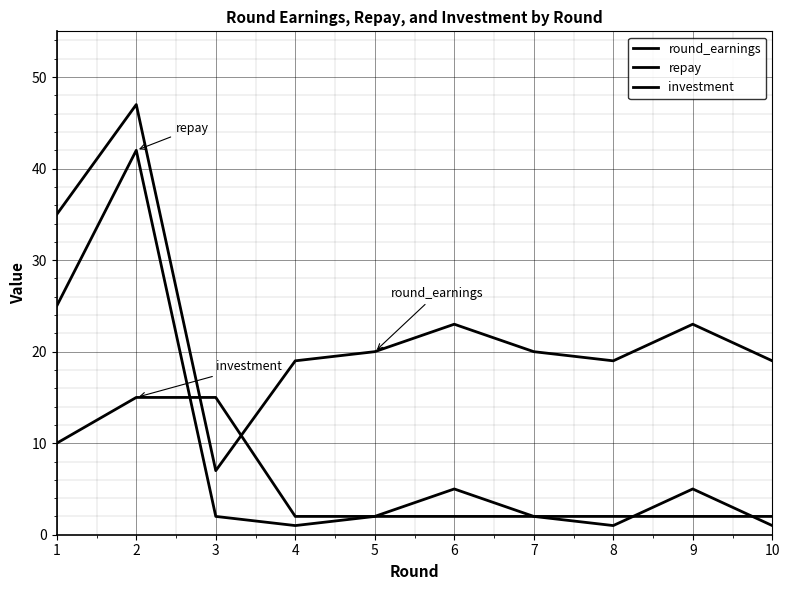

Does the chart have visible grid lines?

Yes